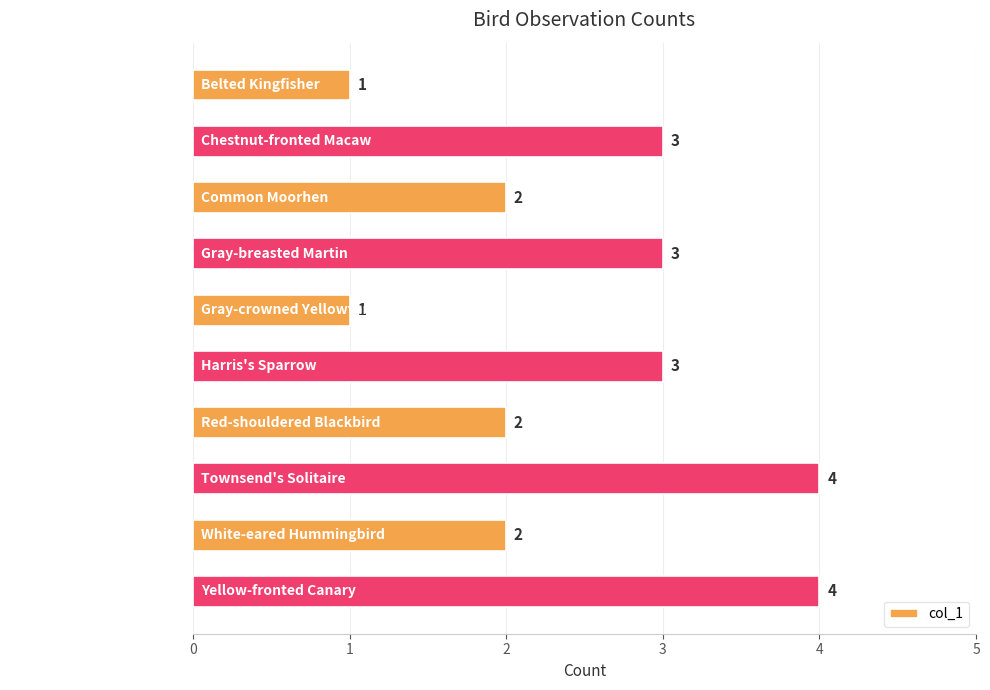

Reading top to bottom, transcribe all the data shown in this chart.

1	3	2	3	1	3	2	4	2	4